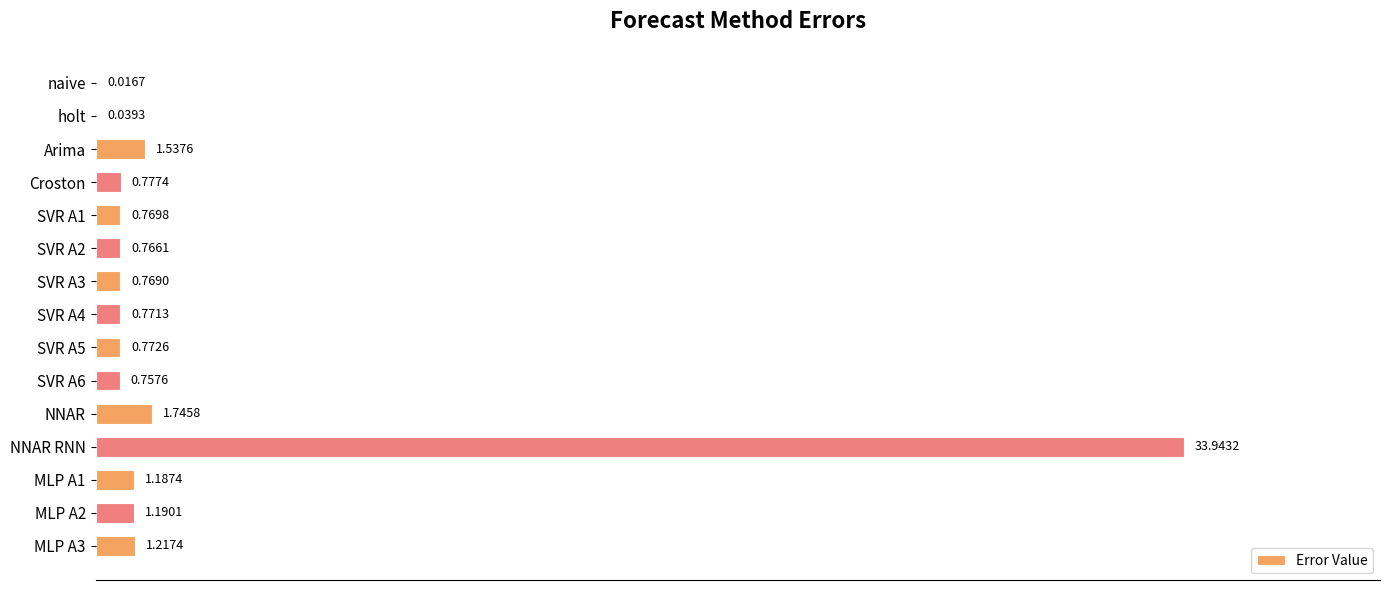

At which category does the chart reach its peak across all series?

NNAR RNN